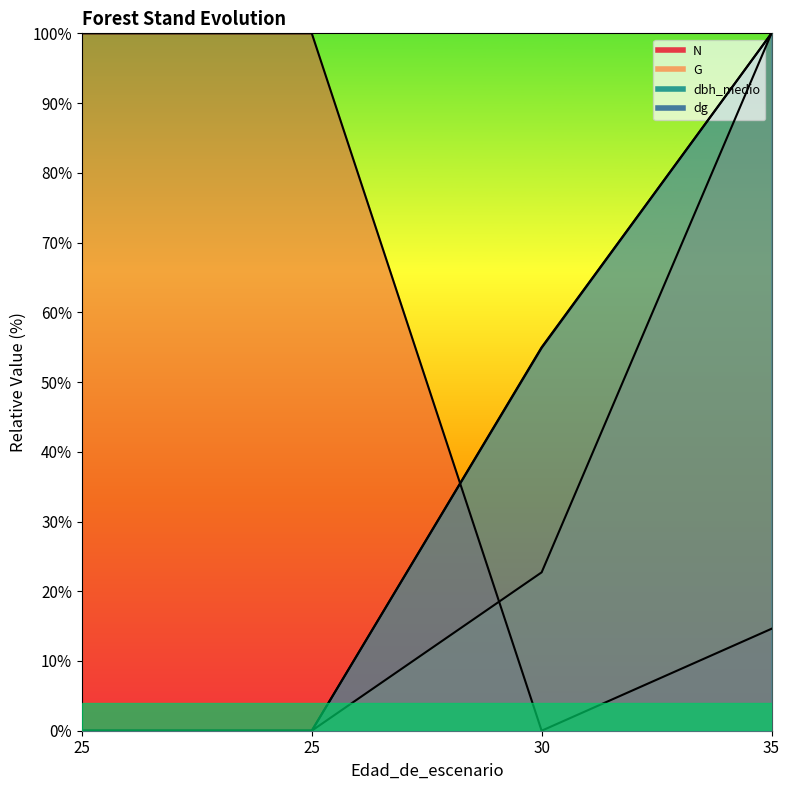

True or false: G and dg cross at least once.

False